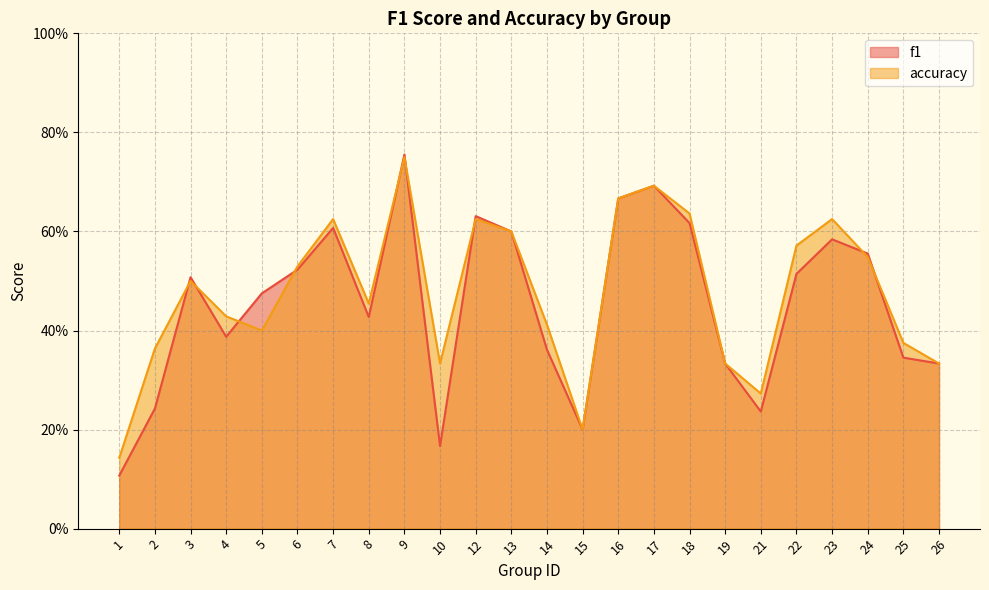

Where is the first local minimum for f1?

4